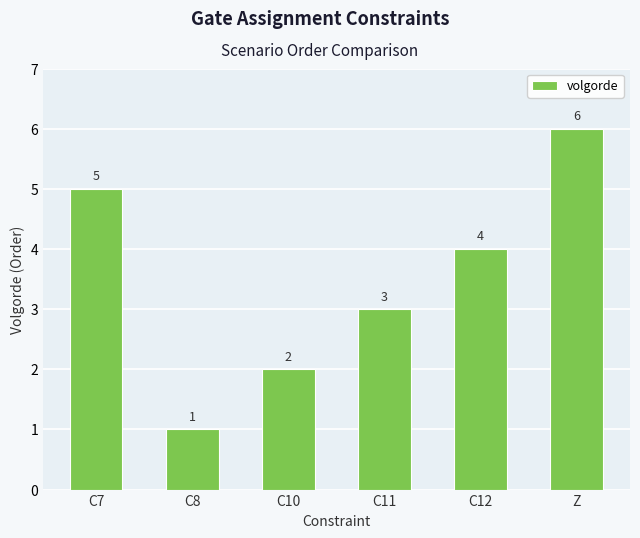

What is the difference between the second highest and minimum values?

4